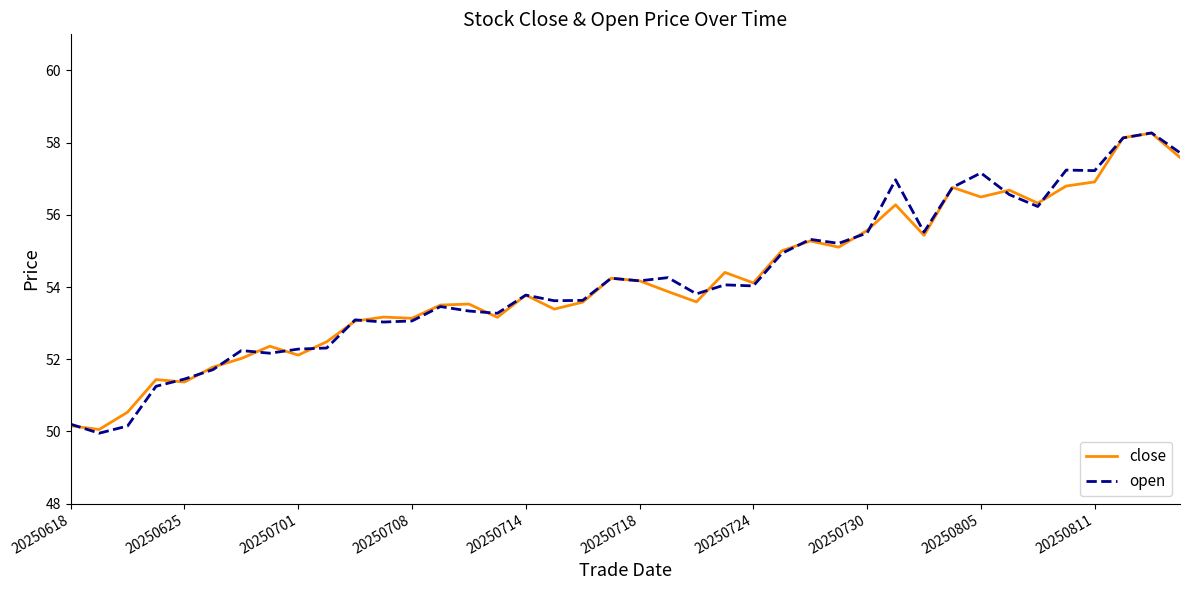

Does the chart have visible grid lines?

No